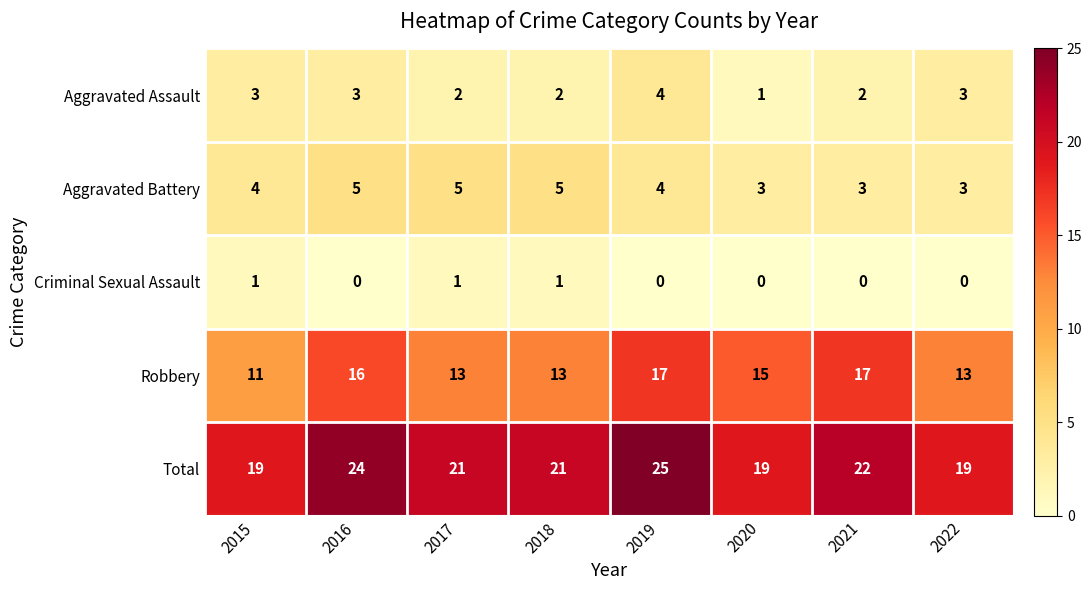

The Criminal Sexual Assault series shows 0 at 2019. True or false?

True